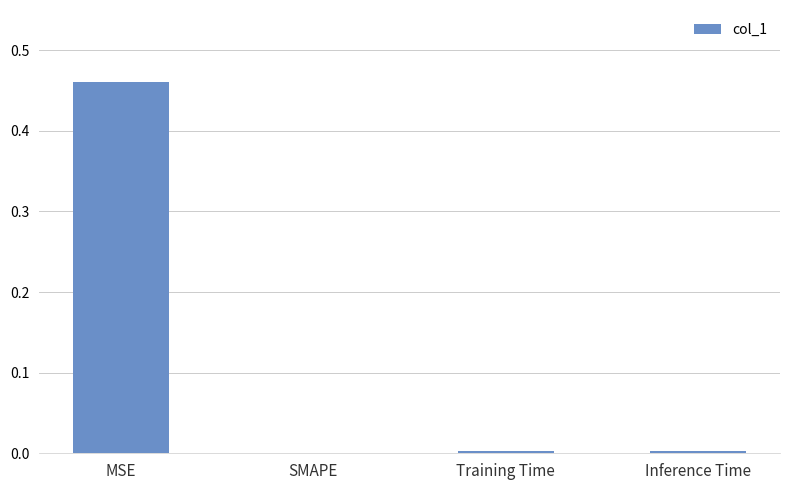

How many values are above zero?

3